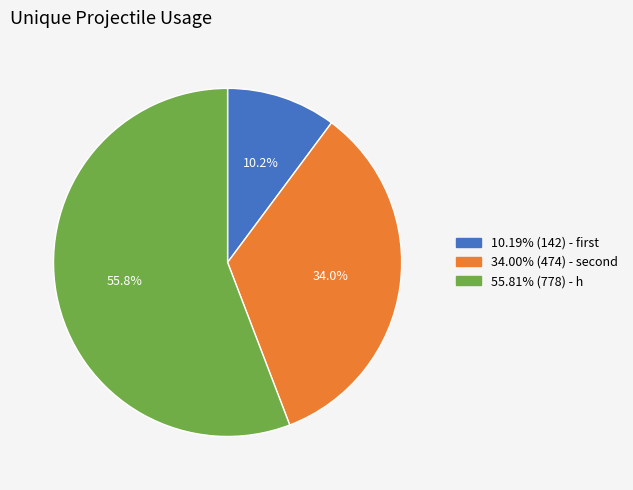

How many segments does this pie chart have?

3